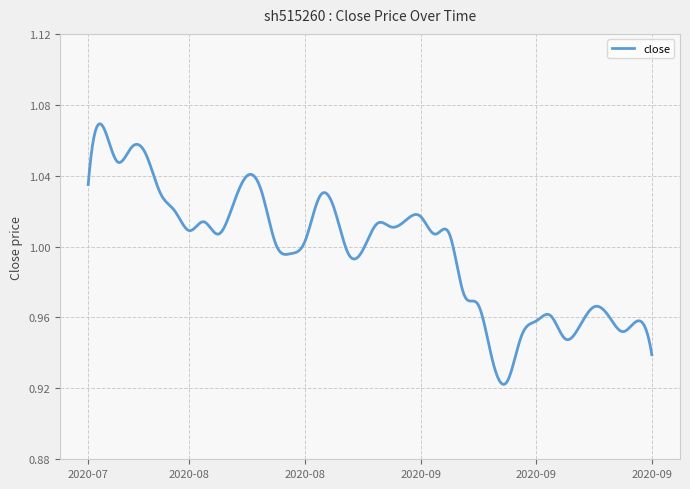

Does the chart have visible grid lines?

Yes